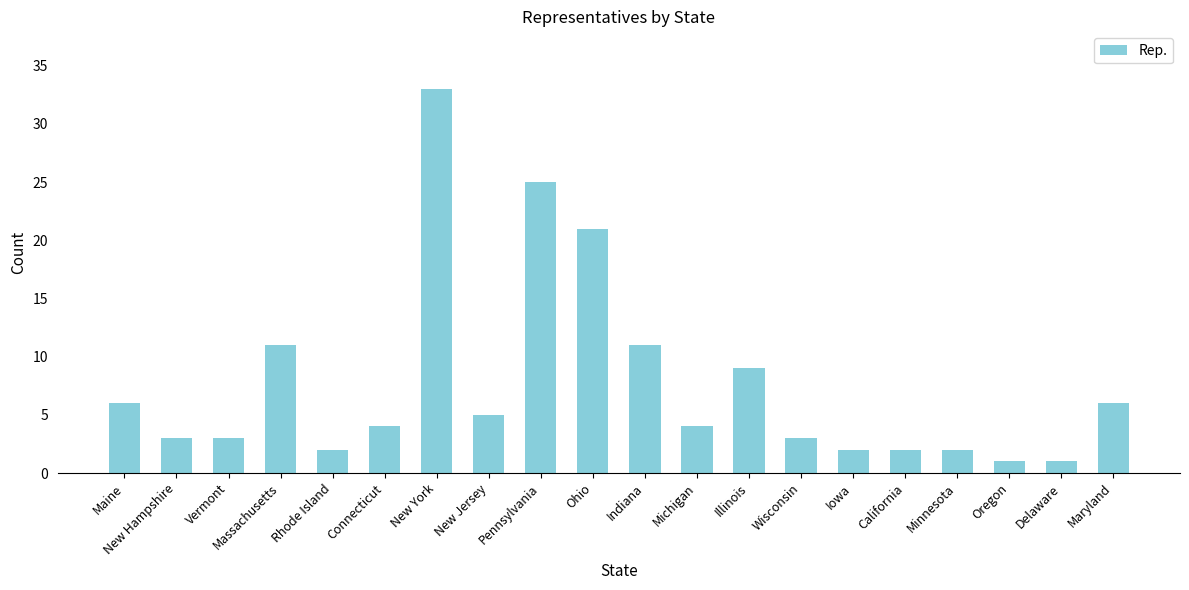

How many data points does each series have?

20